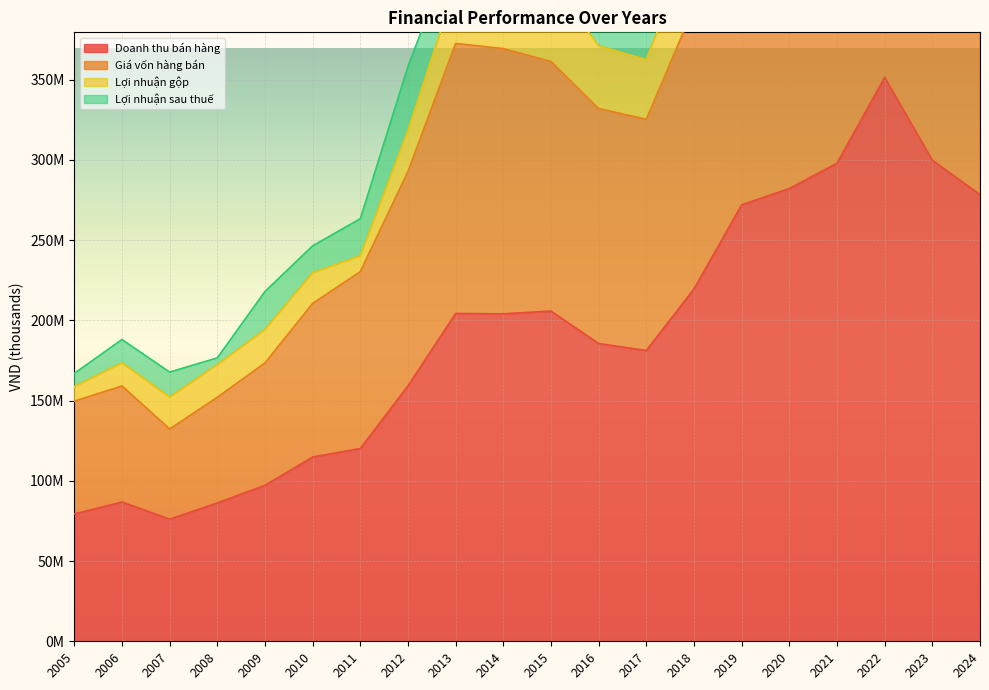

At which category does Doanh thu bán hàng reach its first local valley?

2007